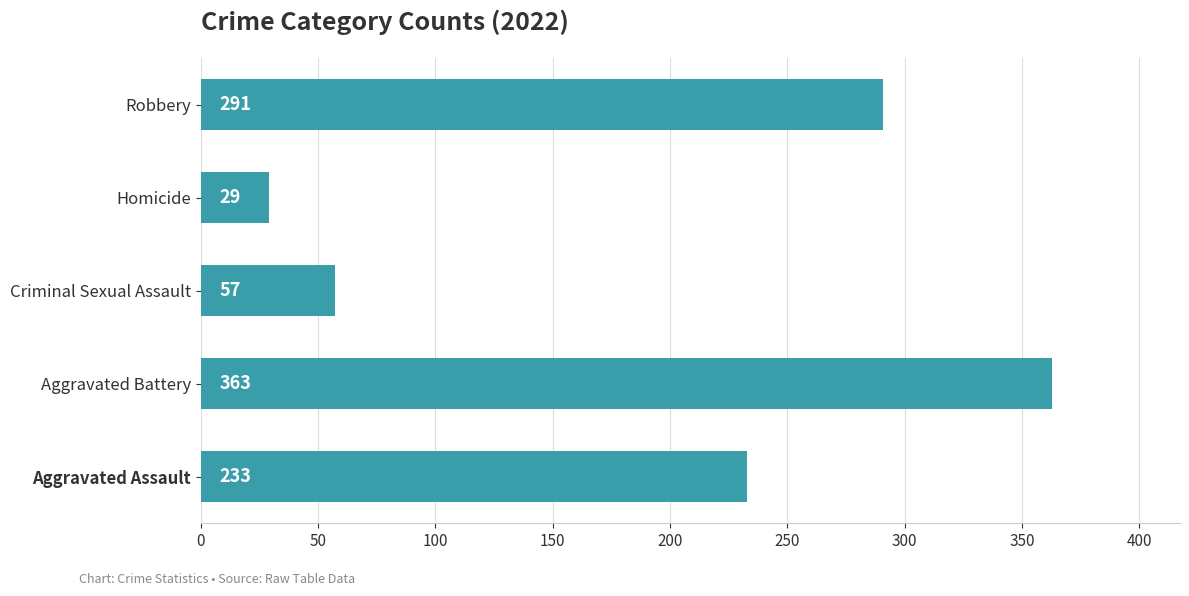

True or false: the data shows 120 at Aggravated Assault.

False